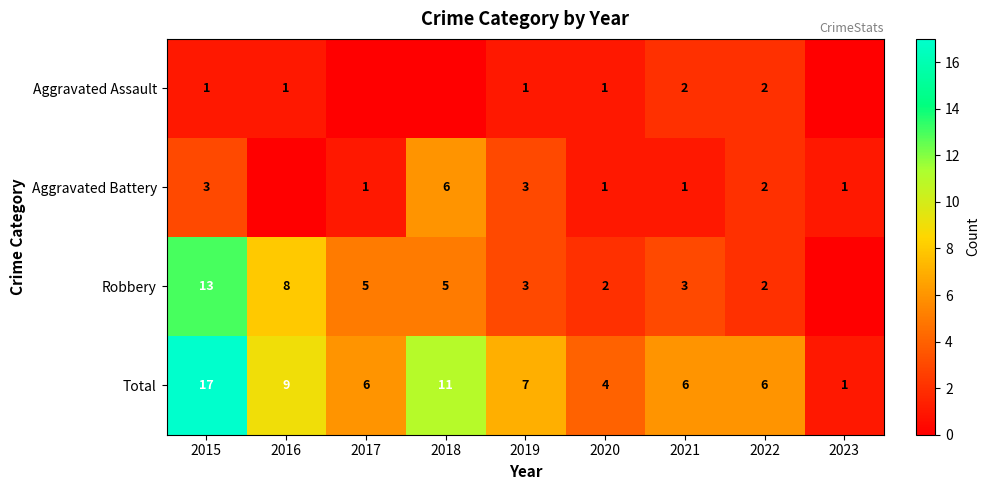

What is the spread (max minus min) of values at 2015?

16